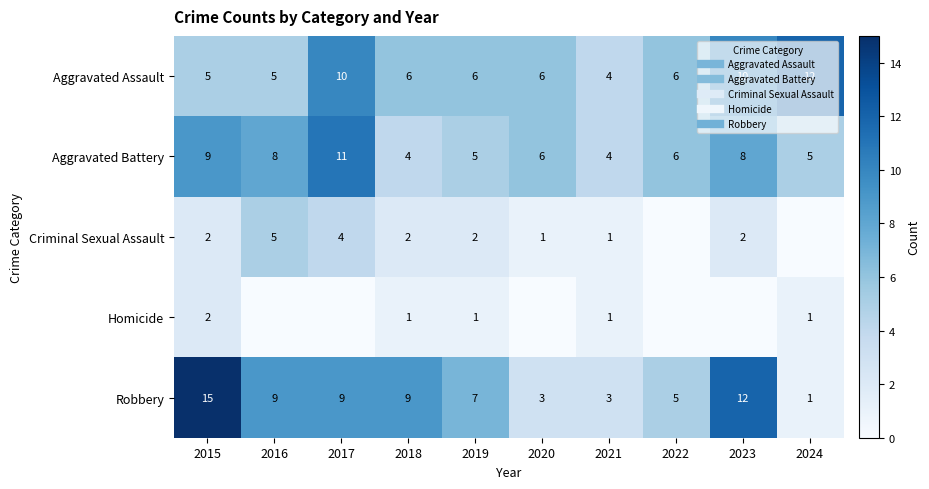

Is it true that Aggravated Assault equals 7 at 2024?

False